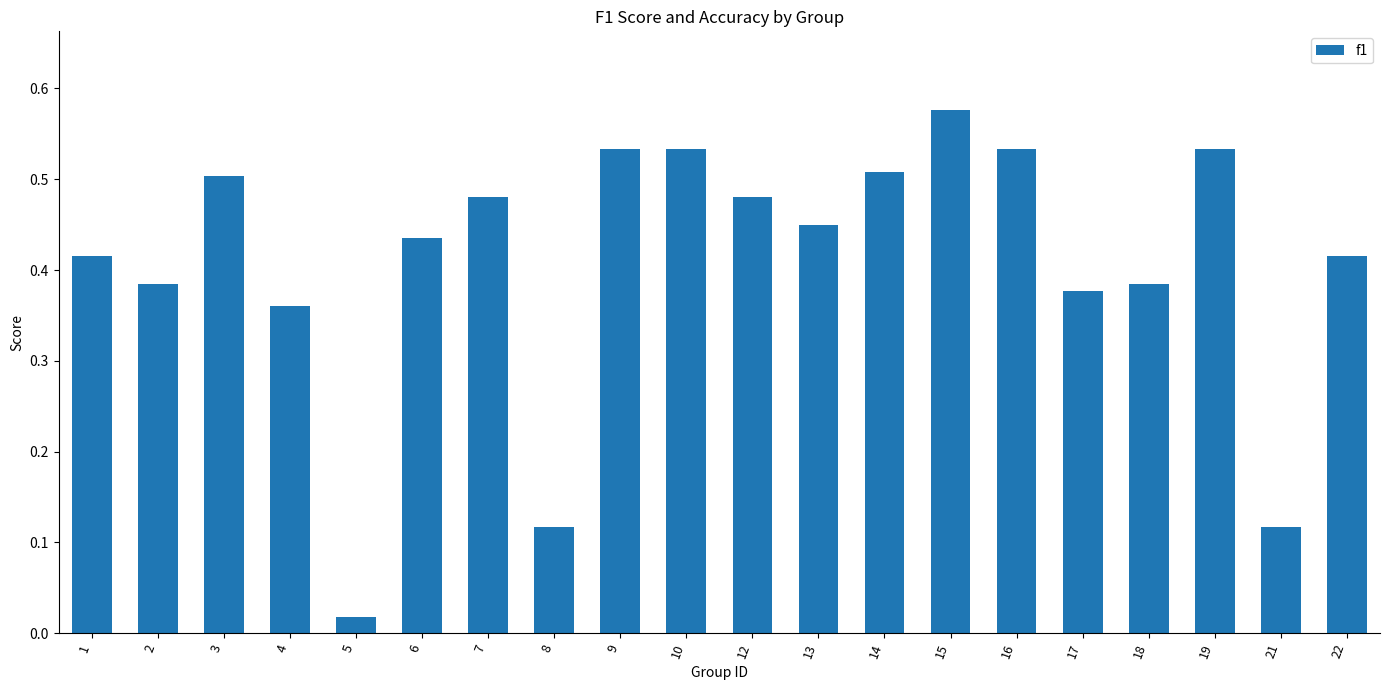

What is the sum of the values at 2 and 10?

0.9